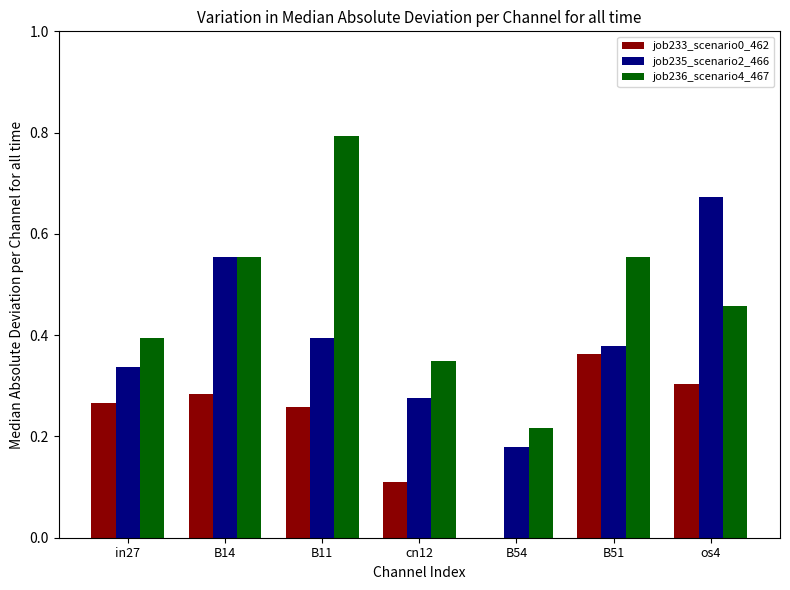

The value of job236_scenario4_467 at B54 is 0.1. True or false?

False